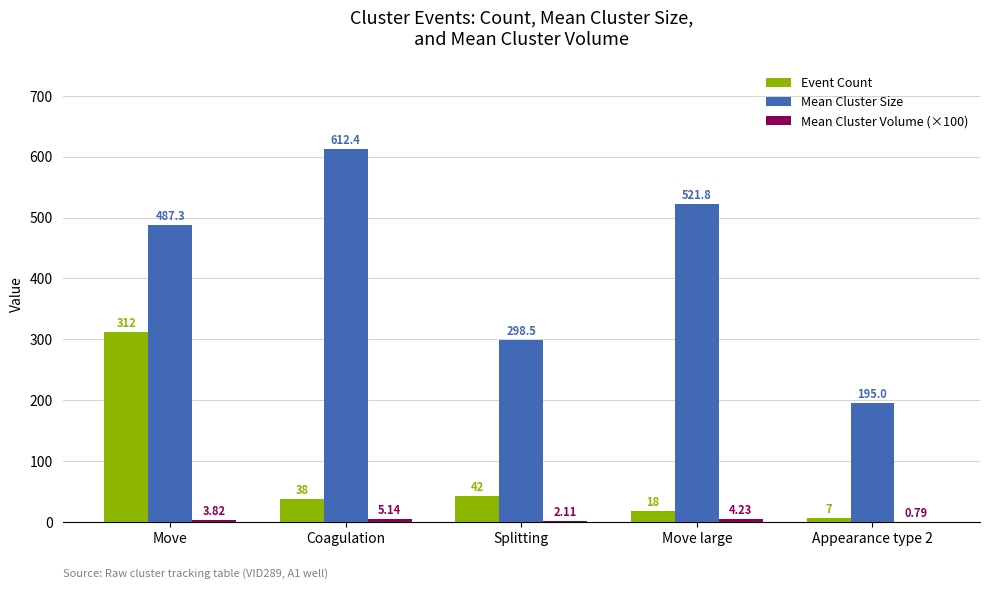

What is the sum of the Event Count values at Move and Coagulation?

350.0